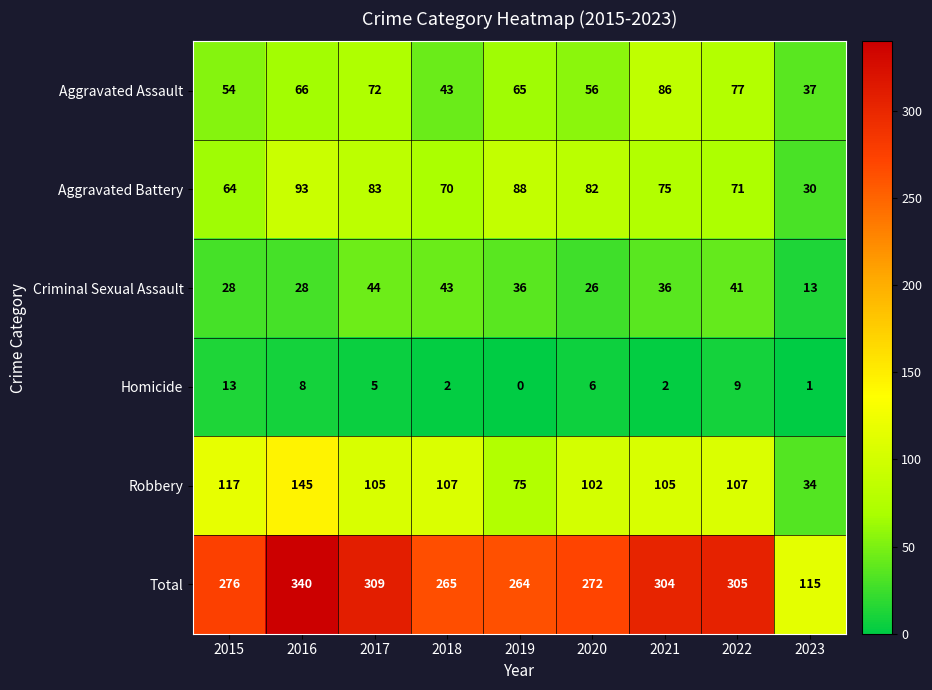

The value of Aggravated Assault at 2023 is 48. True or false?

False